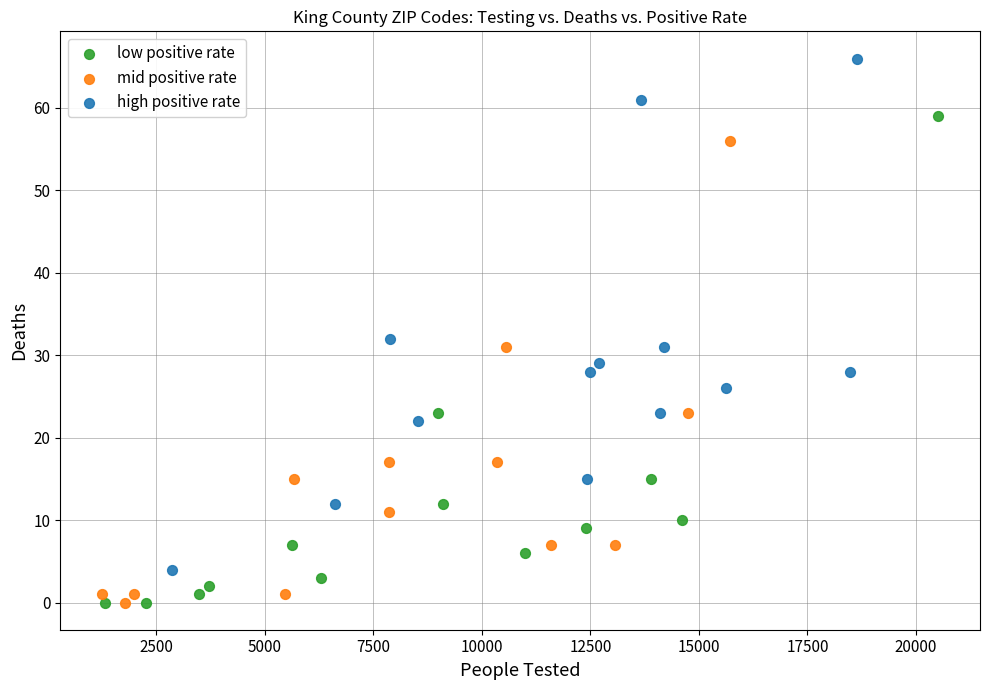

Which series has the widest spread of Y values?

high positive rate